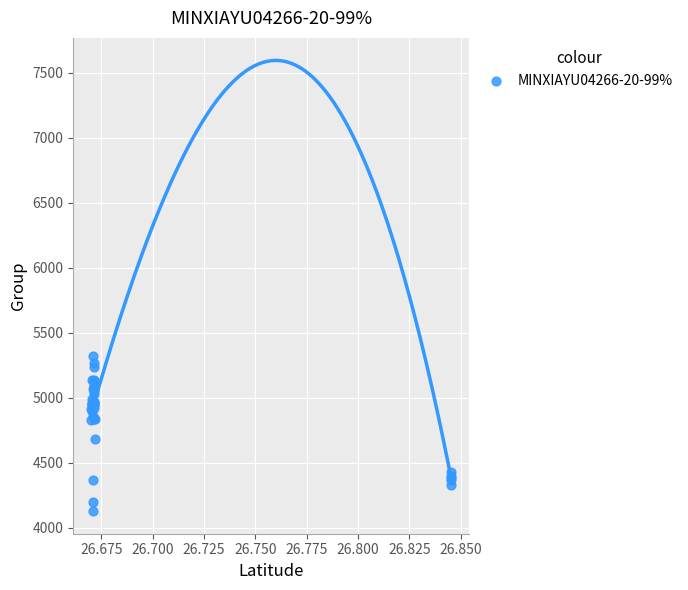

What Y value in the scatter plot is closest to 4724?

4685